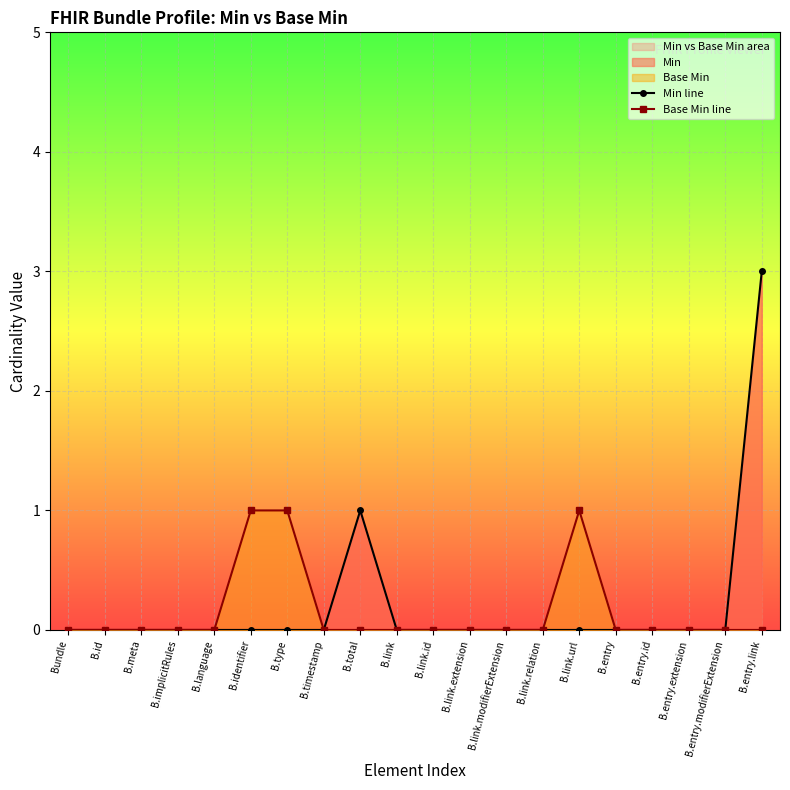

The value of Min line at B.timestamp is -1. True or false?

False